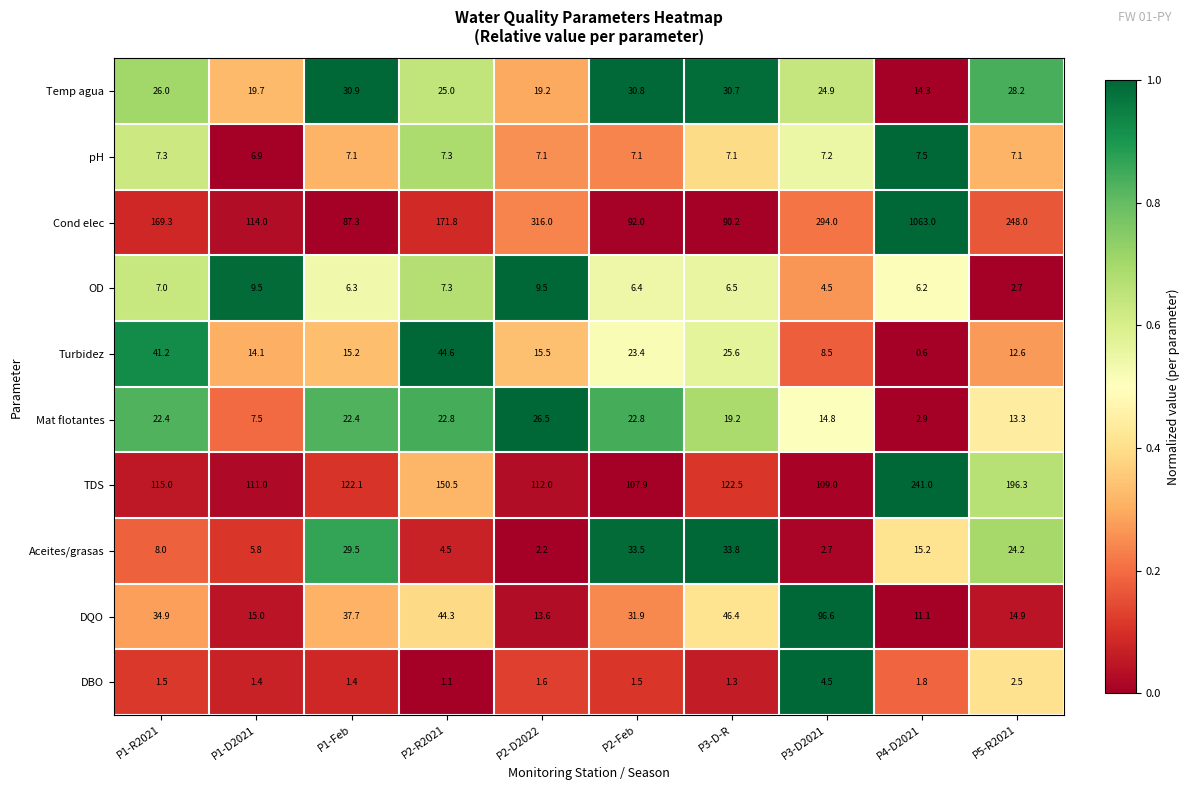

At how many categories does at least one series exceed 0?

10